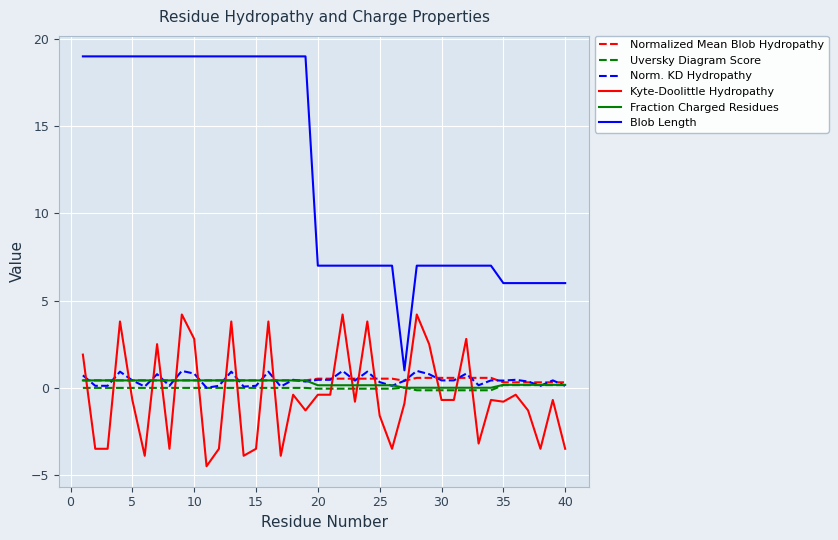

Which series has the largest total across all categories?

Blob Length